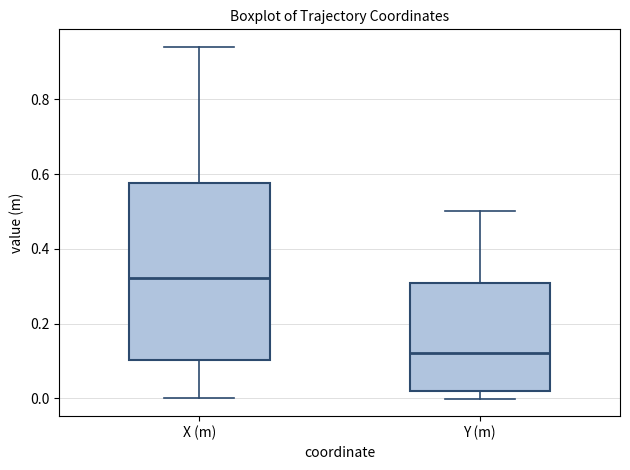

Which box has the lowest median line?

Y (m)